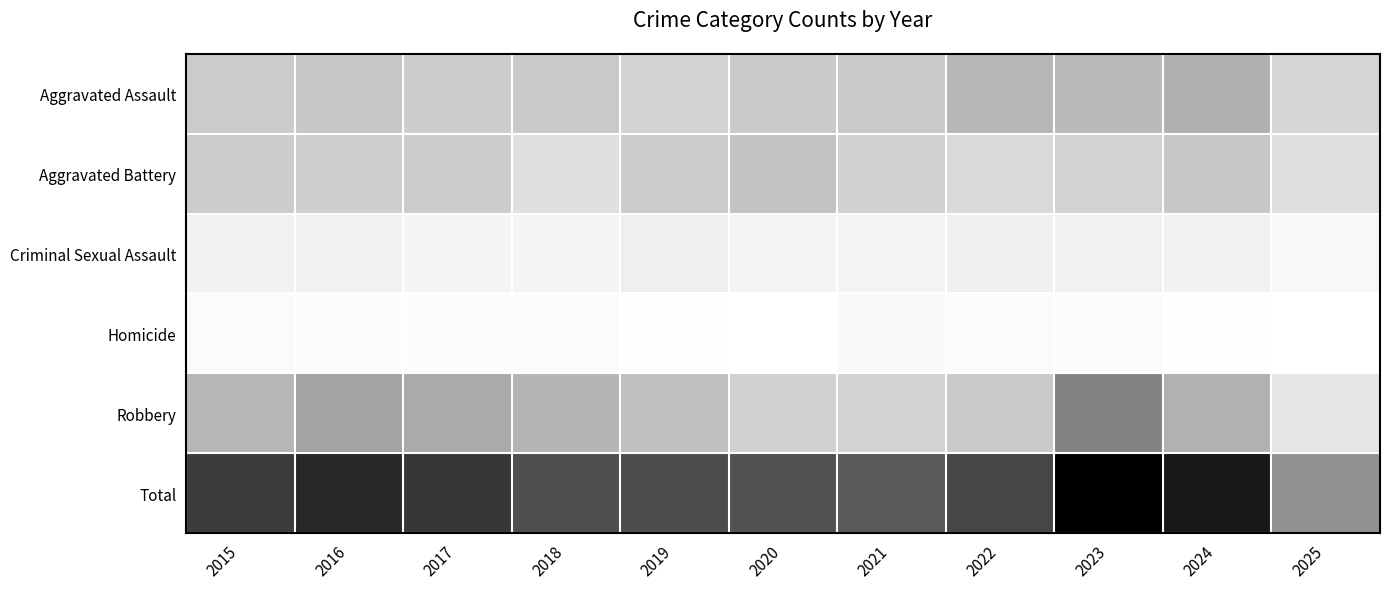

Reading left to right, transcribe all the data shown in this chart.

Aggravated Assault: 2015=110	2016=118	2017=105	2018=115	2019=92	2020=113	2021=115	2022=154	2023=145	2024=166	2025=89
Aggravated Battery: 2015=108	2016=102	2017=108	2018=67	2019=108	2020=125	2021=100	2022=81	2023=92	2024=119	2025=70
Criminal Sexual Assault: 2015=29	2016=30	2017=21	2018=23	2019=35	2020=27	2021=27	2022=34	2023=30	2024=28	2025=16
Homicide: 2015=9	2016=7	2017=8	2018=10	2019=5	2020=2	2021=13	2022=9	2023=10	2024=4	2025=2
Robbery: 2015=154	2016=194	2017=178	2018=155	2019=135	2020=97	2021=91	2022=111	2023=259	2024=165	2025=55
Total: 2015=410	2016=451	2017=420	2018=370	2019=375	2020=364	2021=346	2022=389	2023=536	2024=482	2025=232